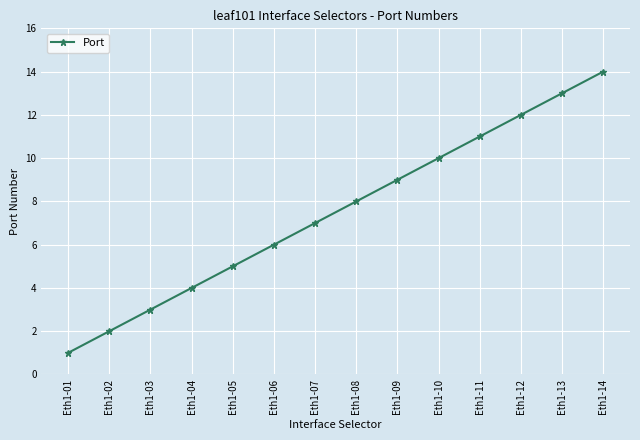

Where is the data nearest to the value 7?

Eth1-07